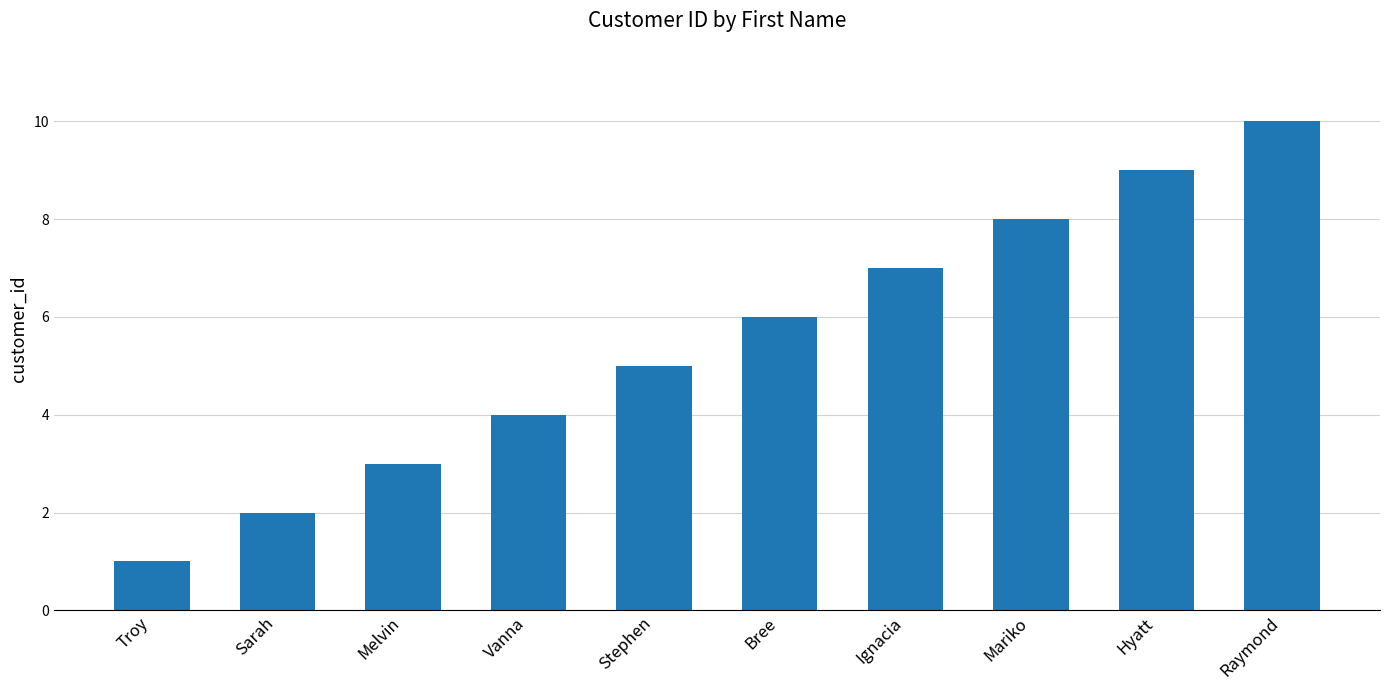

Where is the data nearest to the value 5?

Stephen